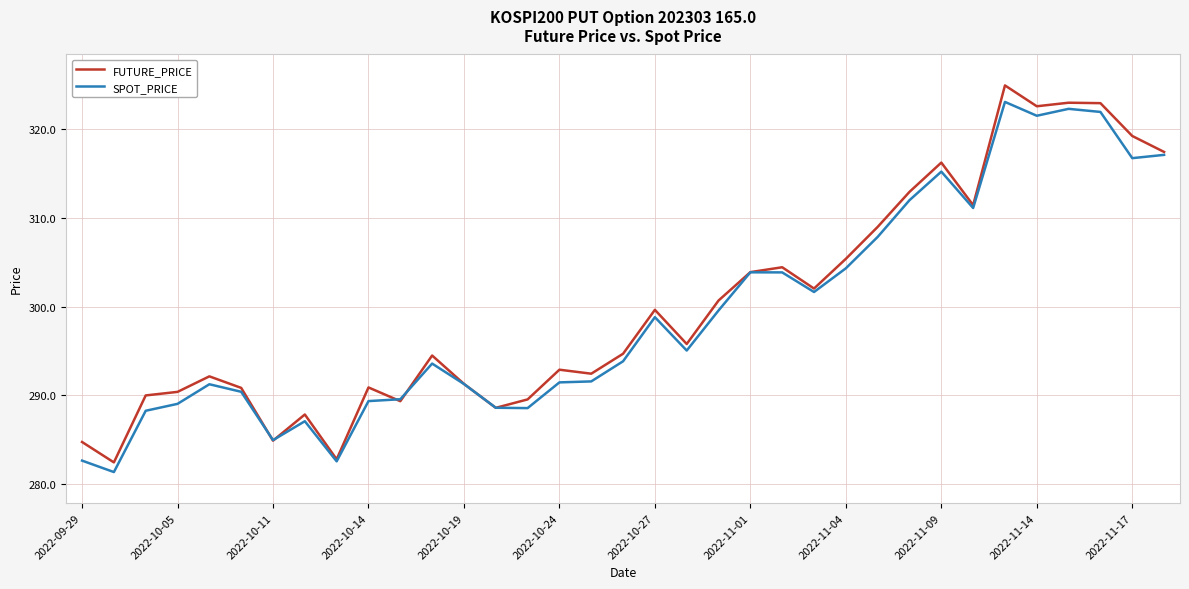

Is this an area chart (filled region under the line)?

No